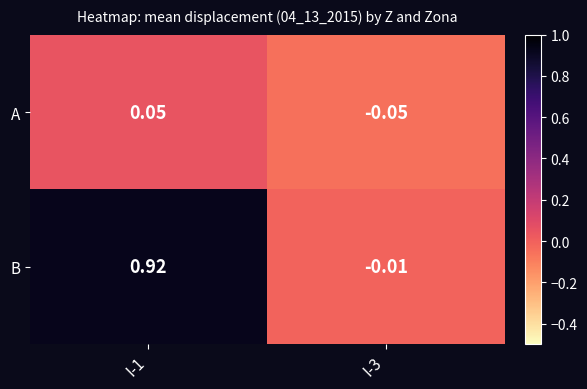

How many series are shown in this chart?

2